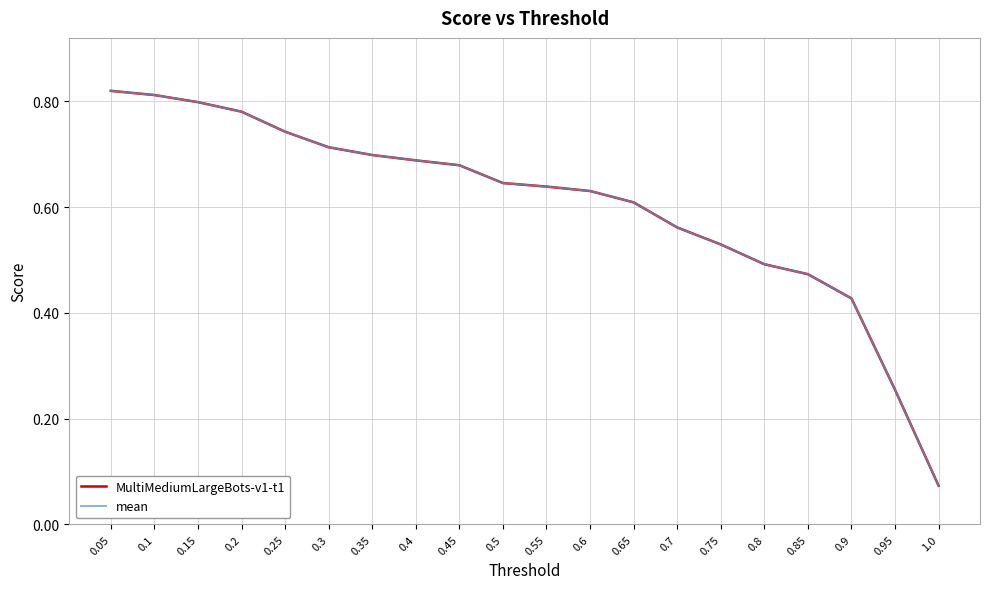

Which category has the lowest value across all series?

1.0